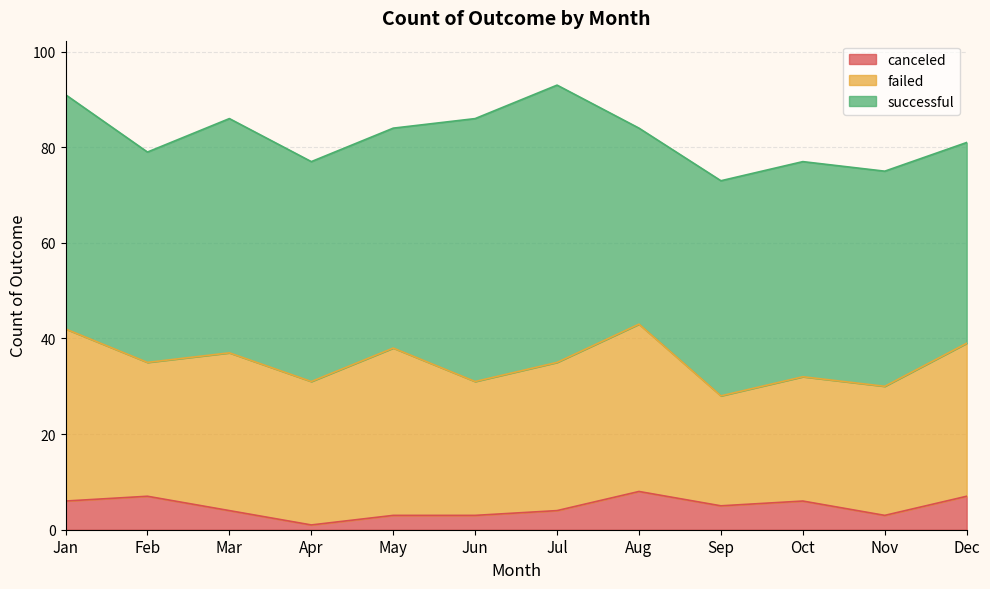

What is the lowest value of the successful series?

41